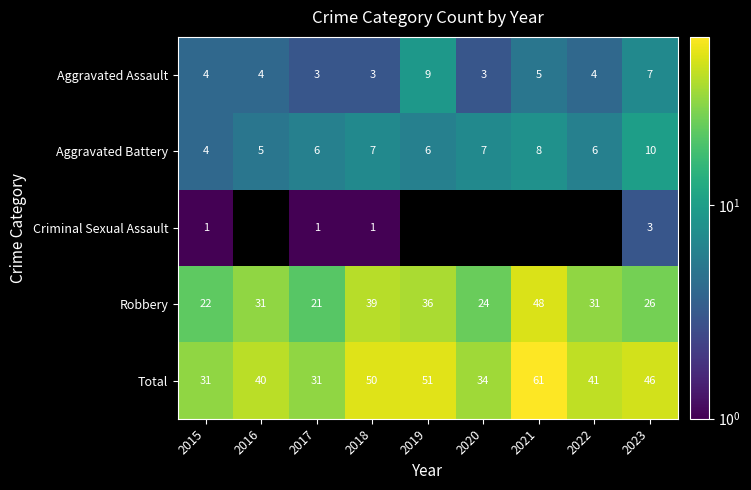

What is the sum of all Robbery values?

278